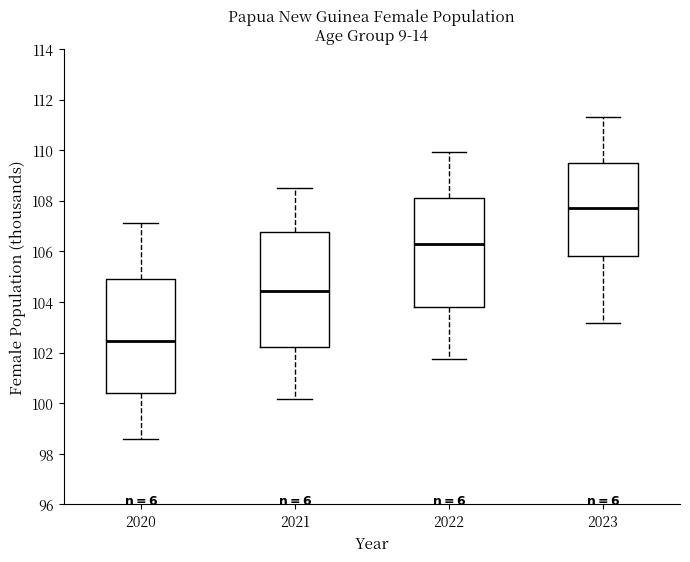

Where does the upper whisker of the box at x = 2023 end on the y-axis? The values are not printed on the chart, so give them approximately, as read against the axis.

111.4